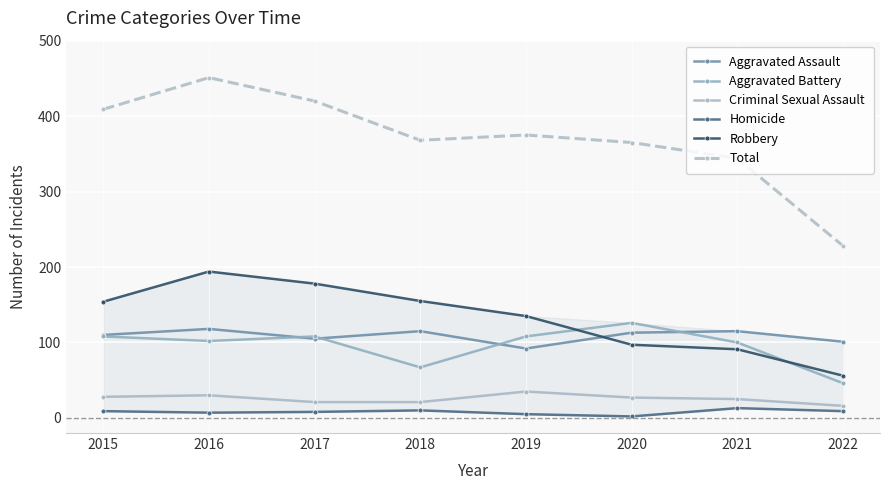

Count the Criminal Sexual Assault values in the range 21 to 30.

6